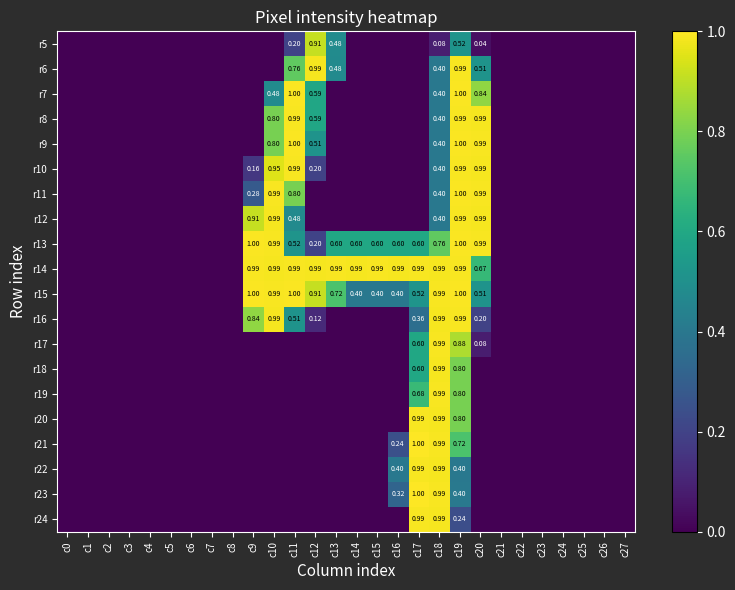

At which category is the sum across all series the highest?

c19